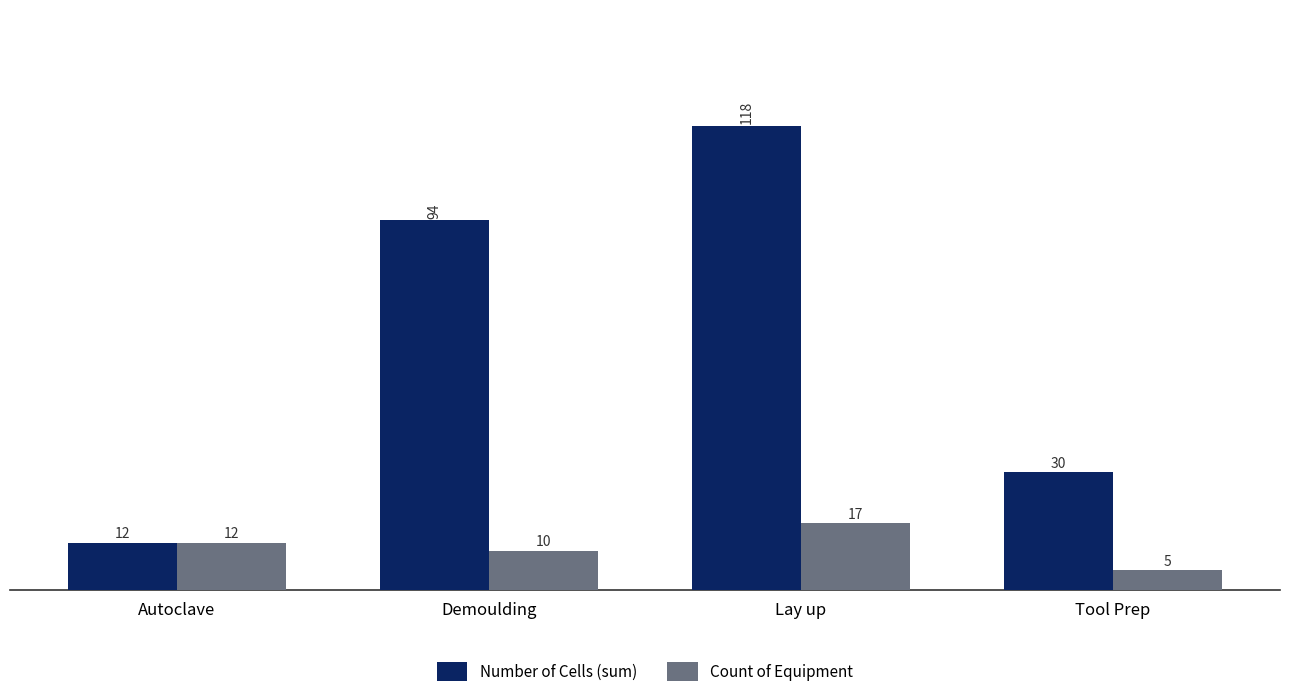

Reading right to left, list all the values displayed in this chart.

Number of Cells (sum): Tool Prep=30	Lay up=118	Demoulding=94	Autoclave=12
Count of Equipment: Tool Prep=5	Lay up=17	Demoulding=10	Autoclave=12